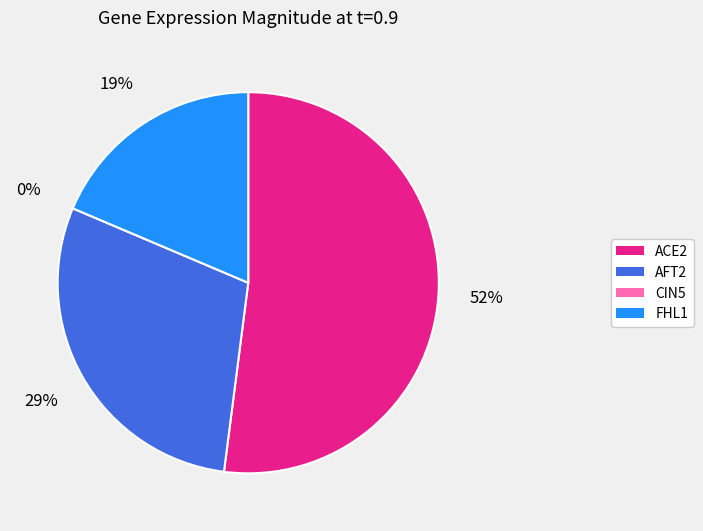

To the nearest percent, what is the difference between the ACE2 and FHL1 slice percentages?

33%